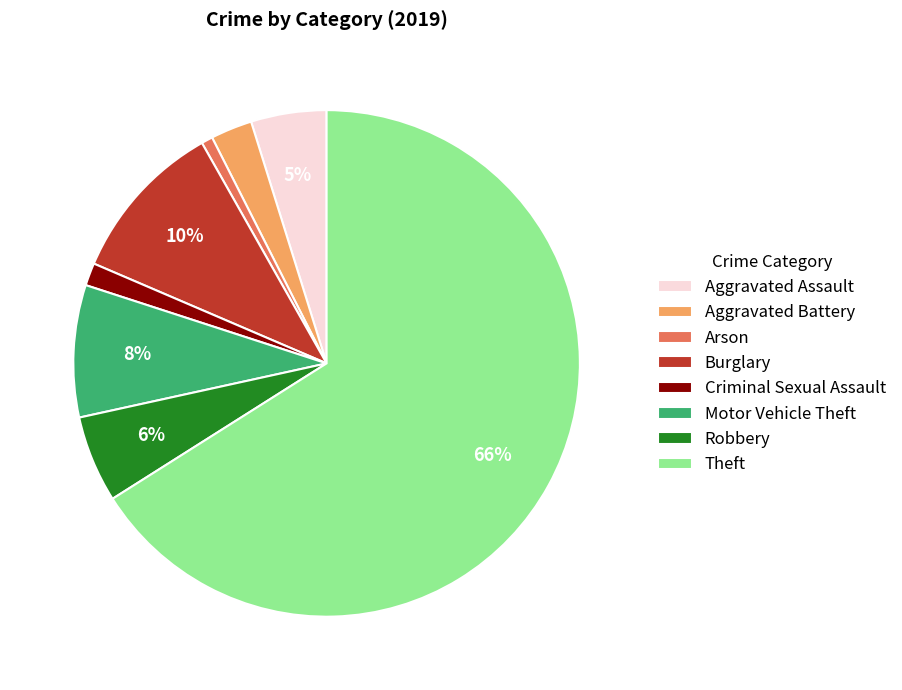

Between Motor Vehicle Theft and Theft, which is larger?

Theft